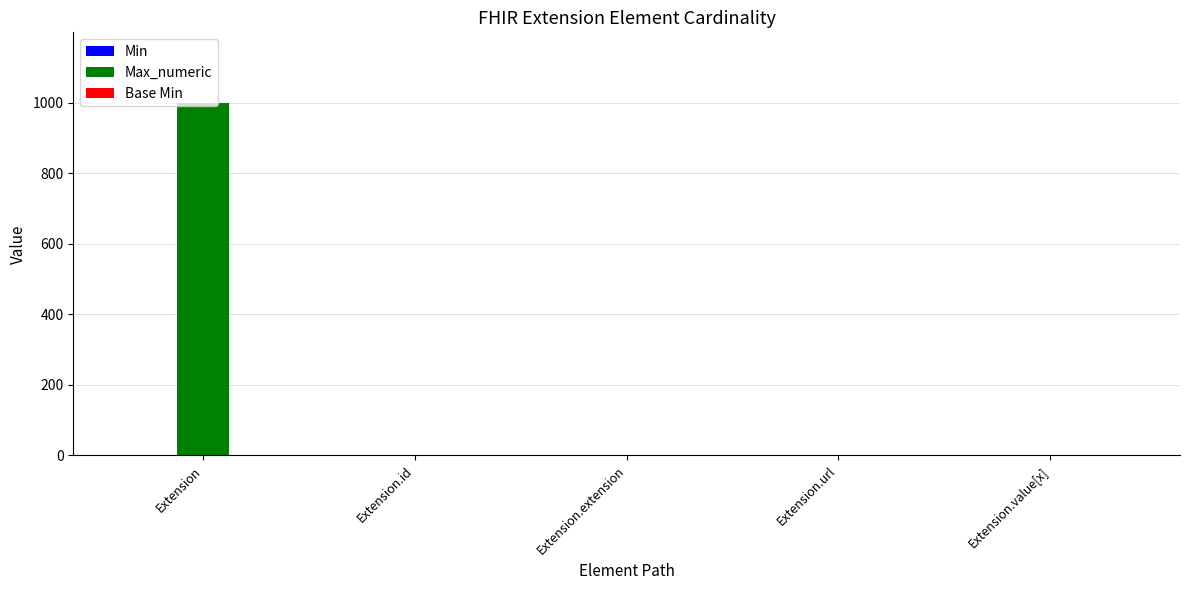

What is the spread (max minus min) of values at Extension?

999